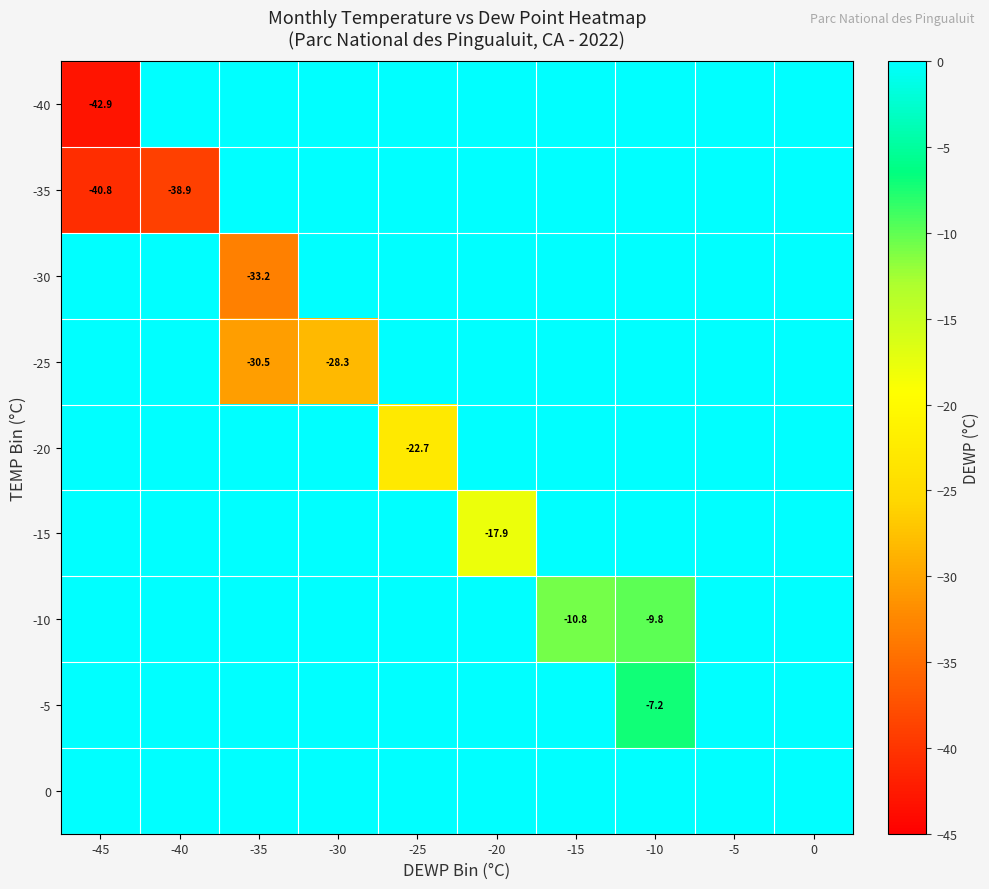

Which series has the widest spread of values?

-40